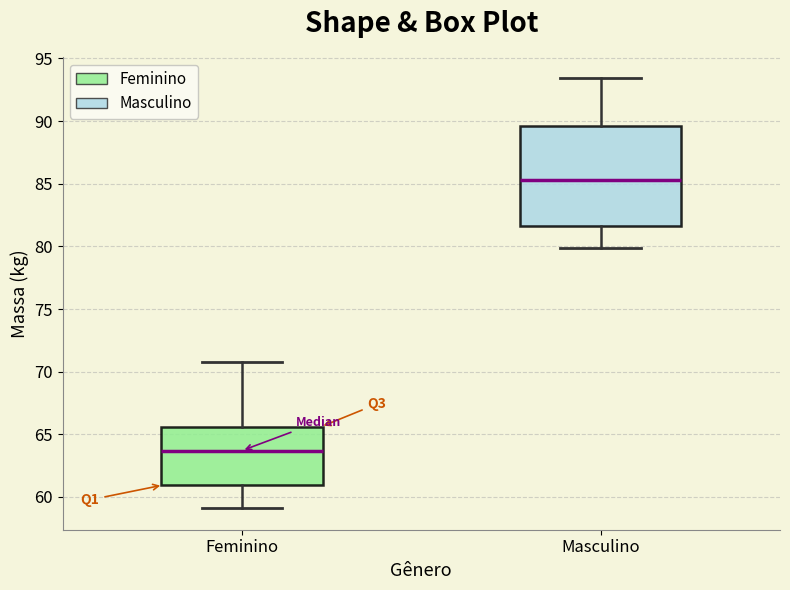

Comparing the boxes themselves (not the whiskers), which one is the tallest?

Masculino